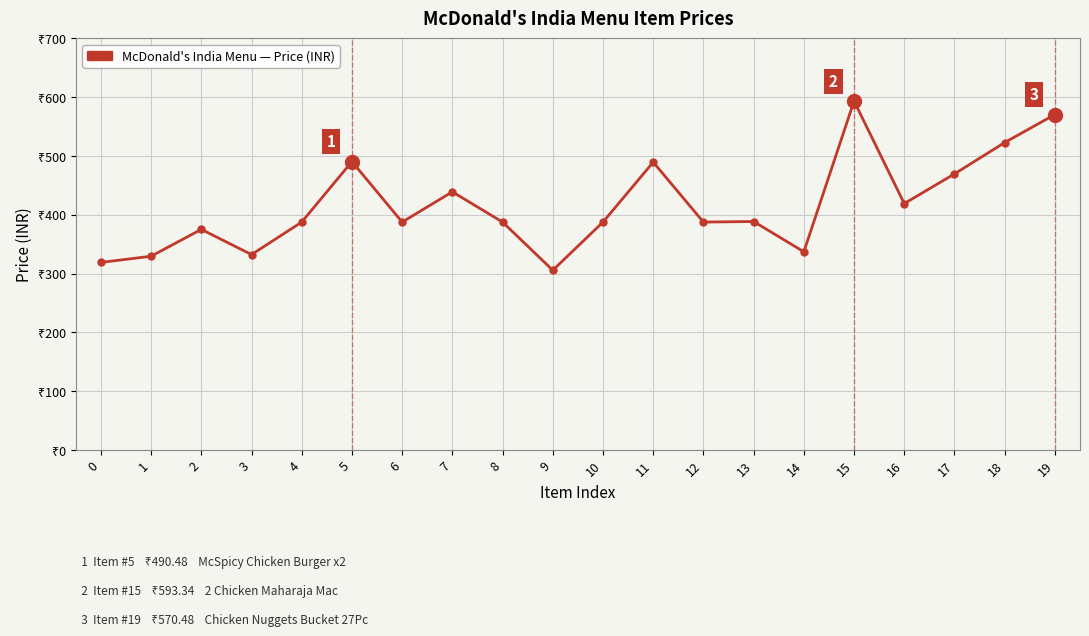

What is the maximum value shown in the chart?

593.3